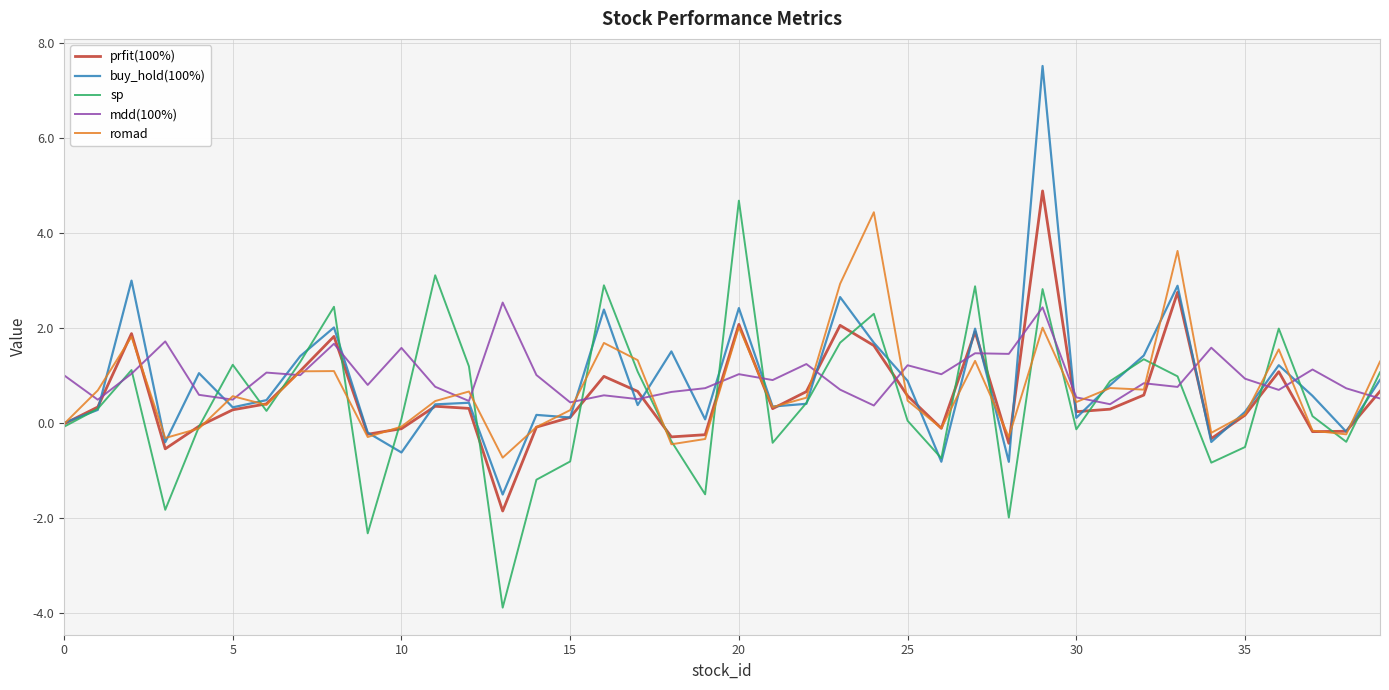

What is the maximum value shown in the chart?

7.5